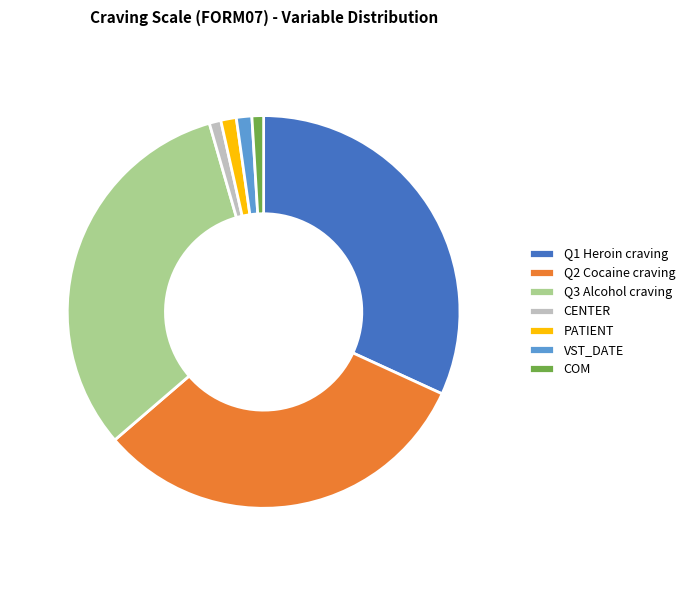

Combined, do Q3 Alcohol craving and PATIENT account for over 50%?

No